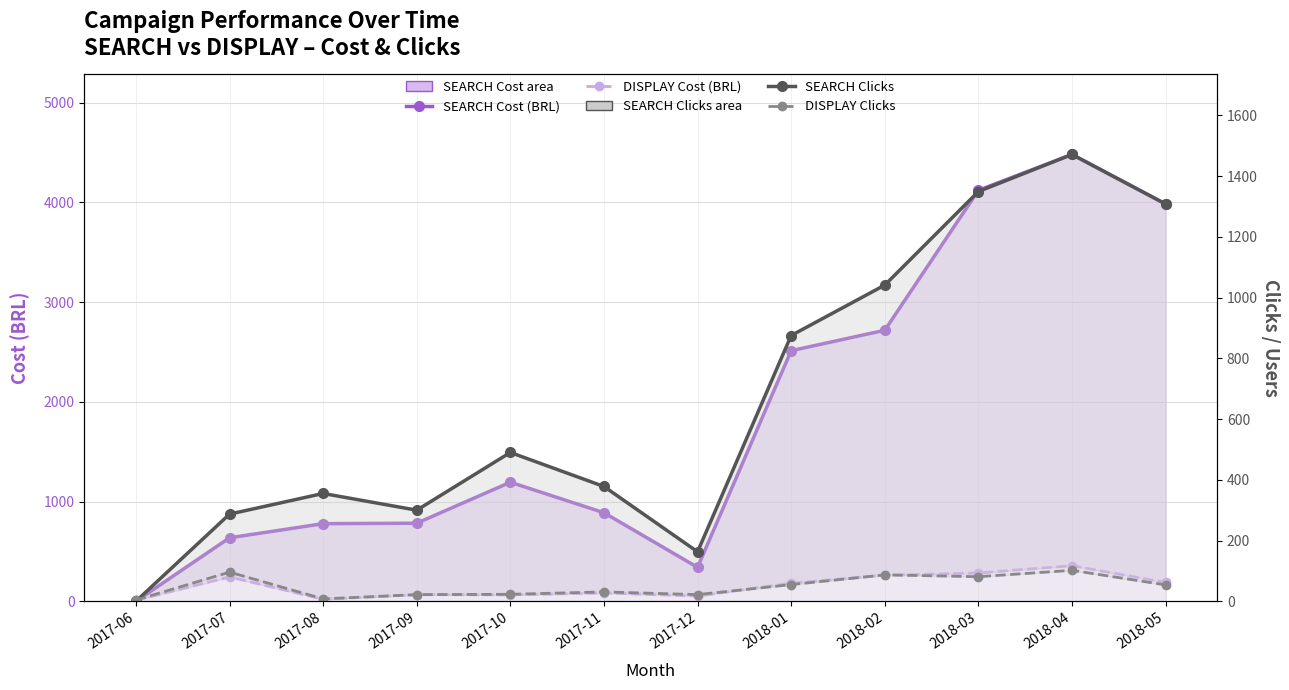

At which category does the chart reach its minimum across all series?

2017-06